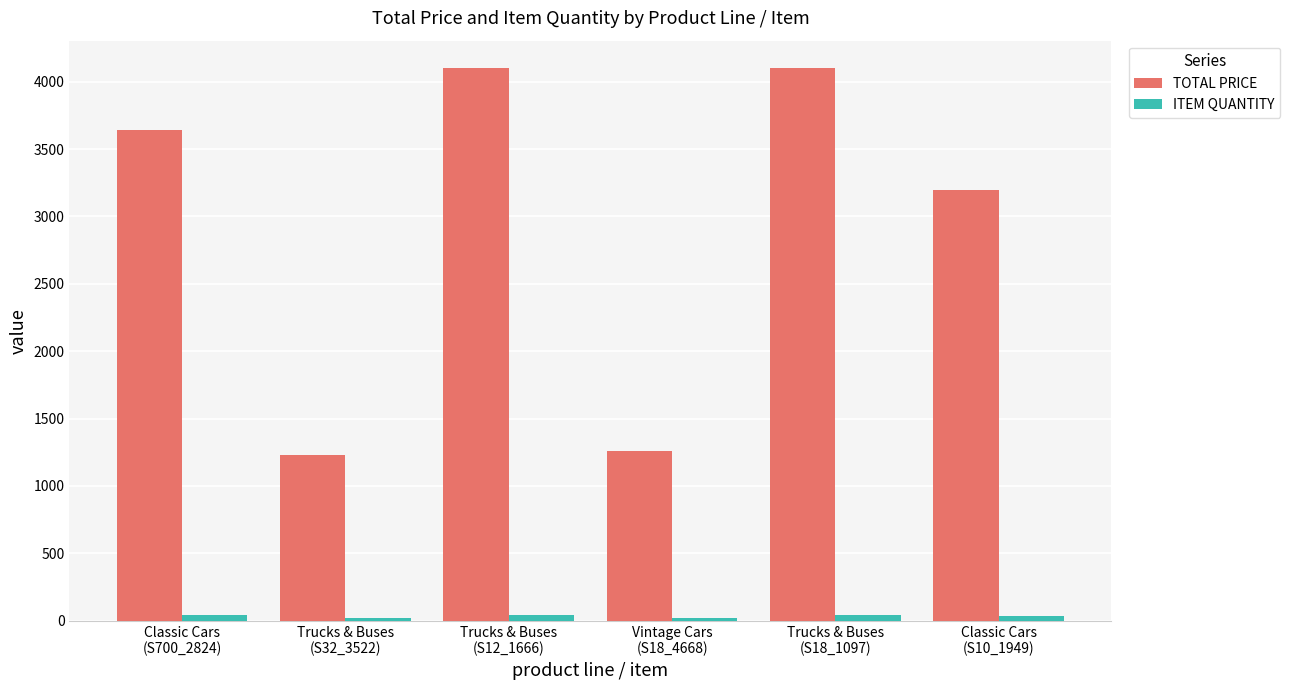

How many bars are there in each group?

2